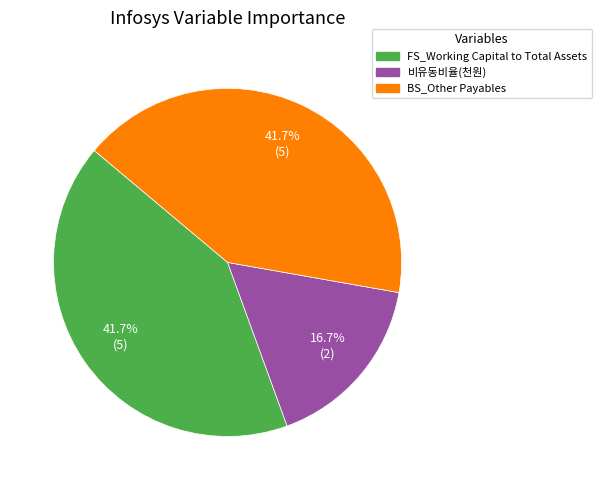

Does any single category account for the majority?

No